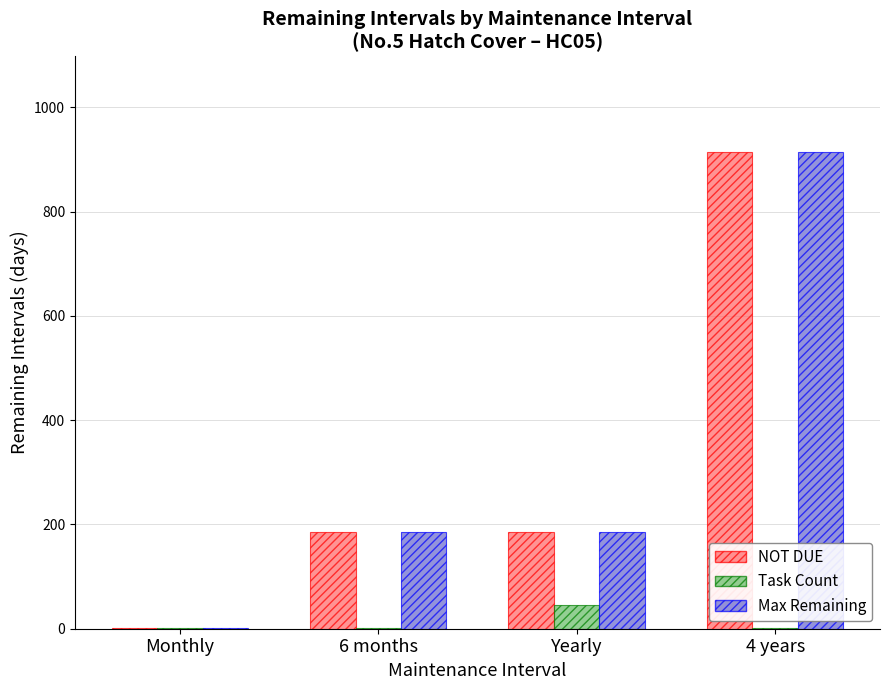

What is the total value across all series at Yearly?

416